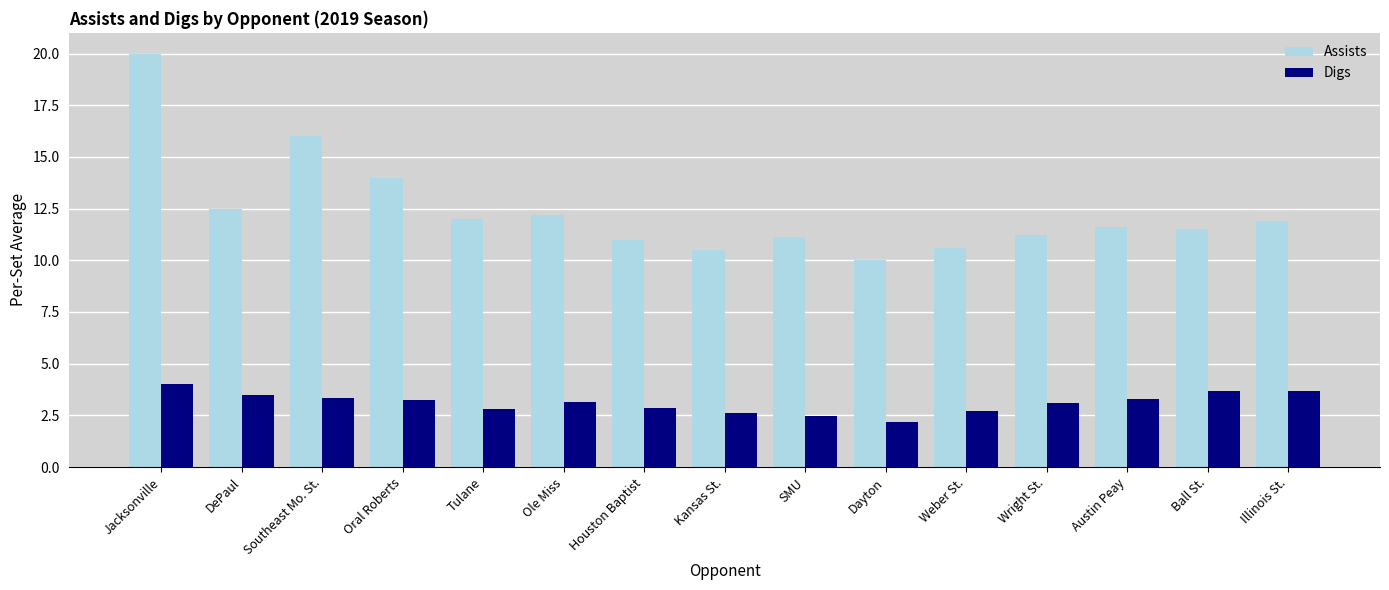

What is the approximate value of Digs at Ole Miss?

3.2